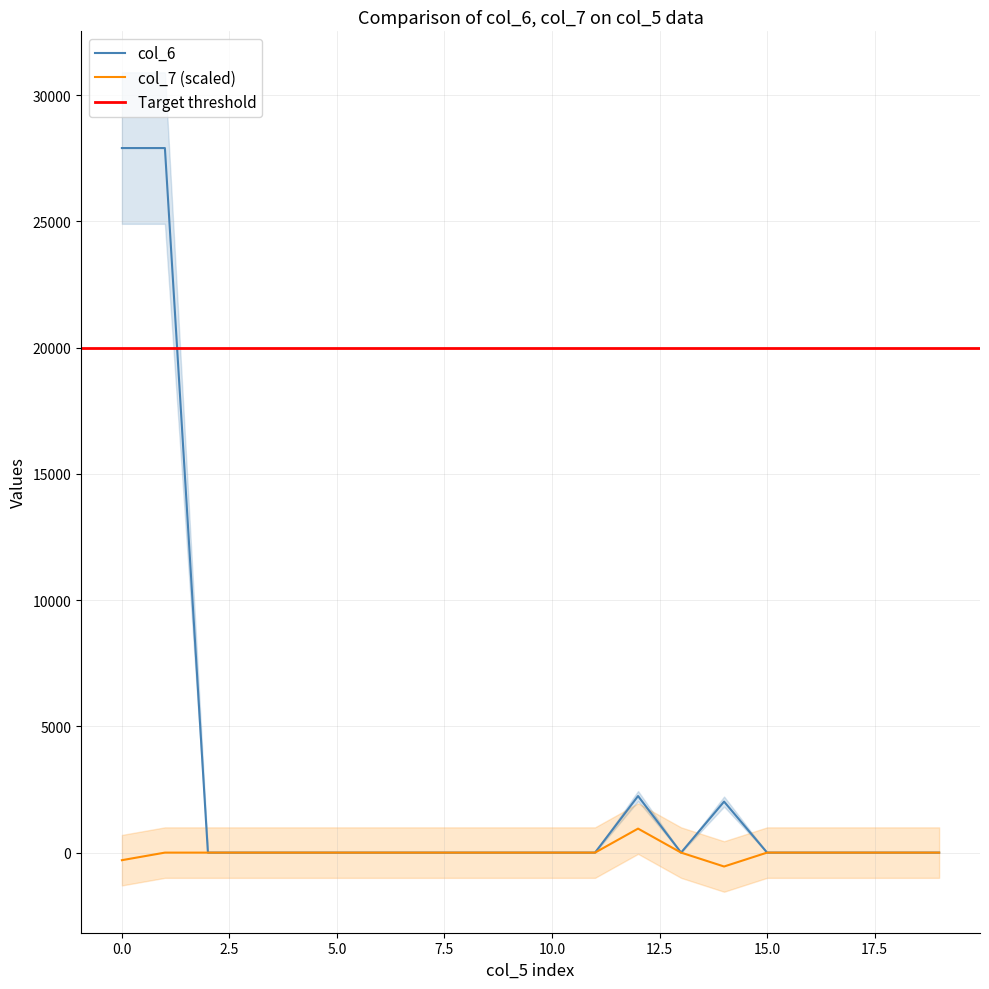

How many interior local valleys does the col_7 series have?

1